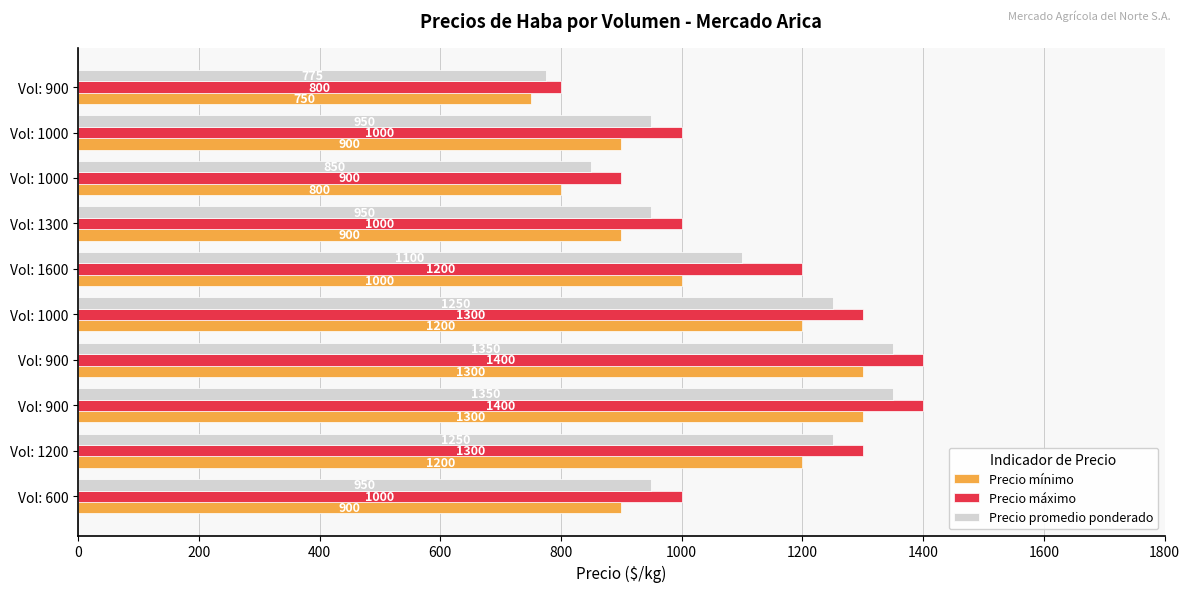

What are all the series names shown in the legend?

Precio mínimo, Precio máximo, Precio promedio ponderado